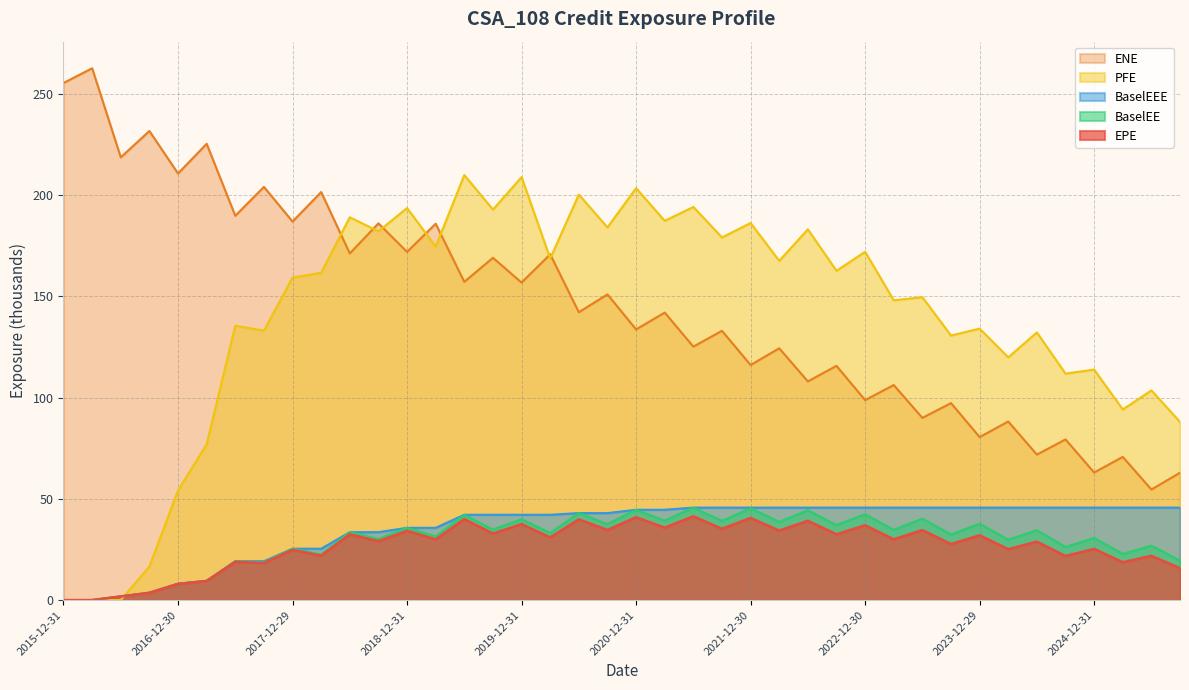

At how many categories does at least one series exceed 196?

12